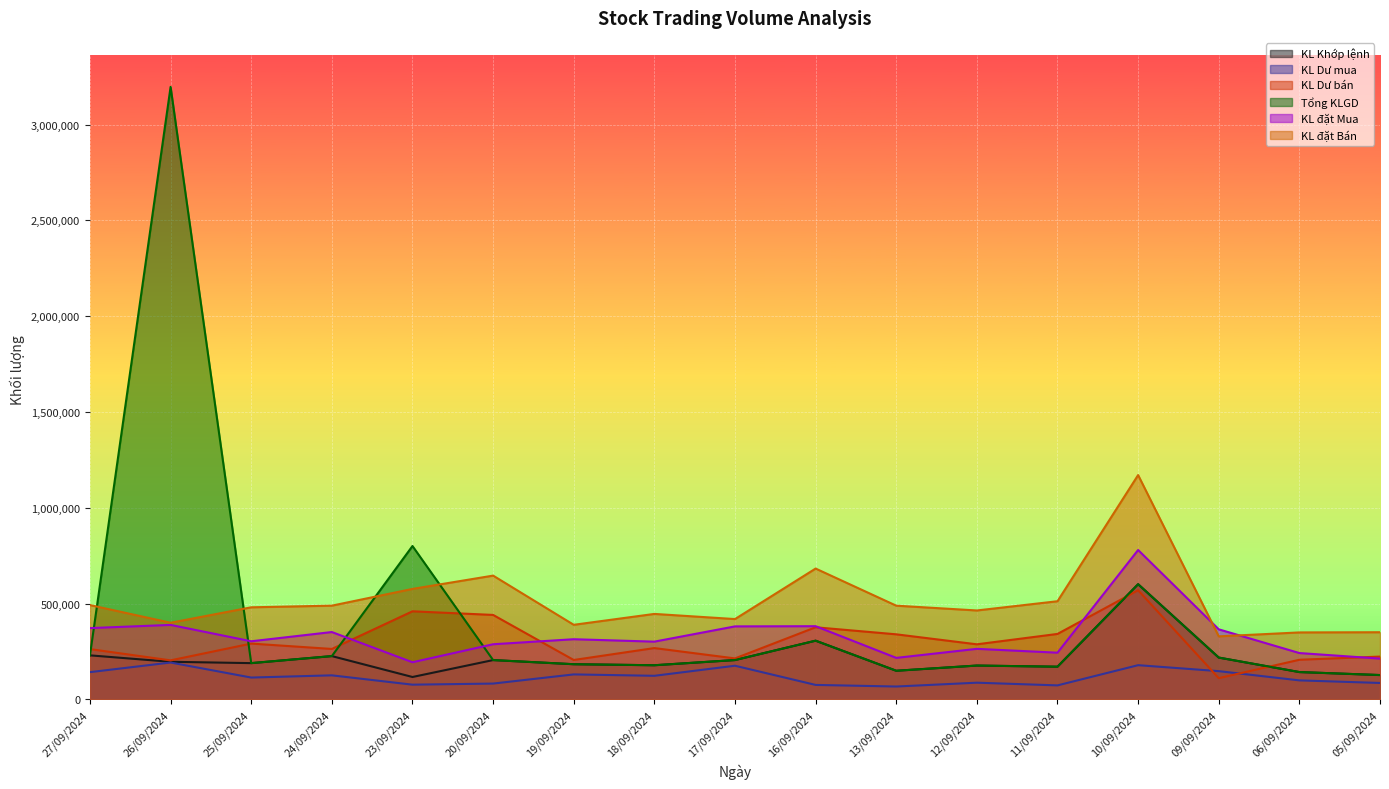

Which category has the highest value in the Tổng KLGD series?

26/09/2024